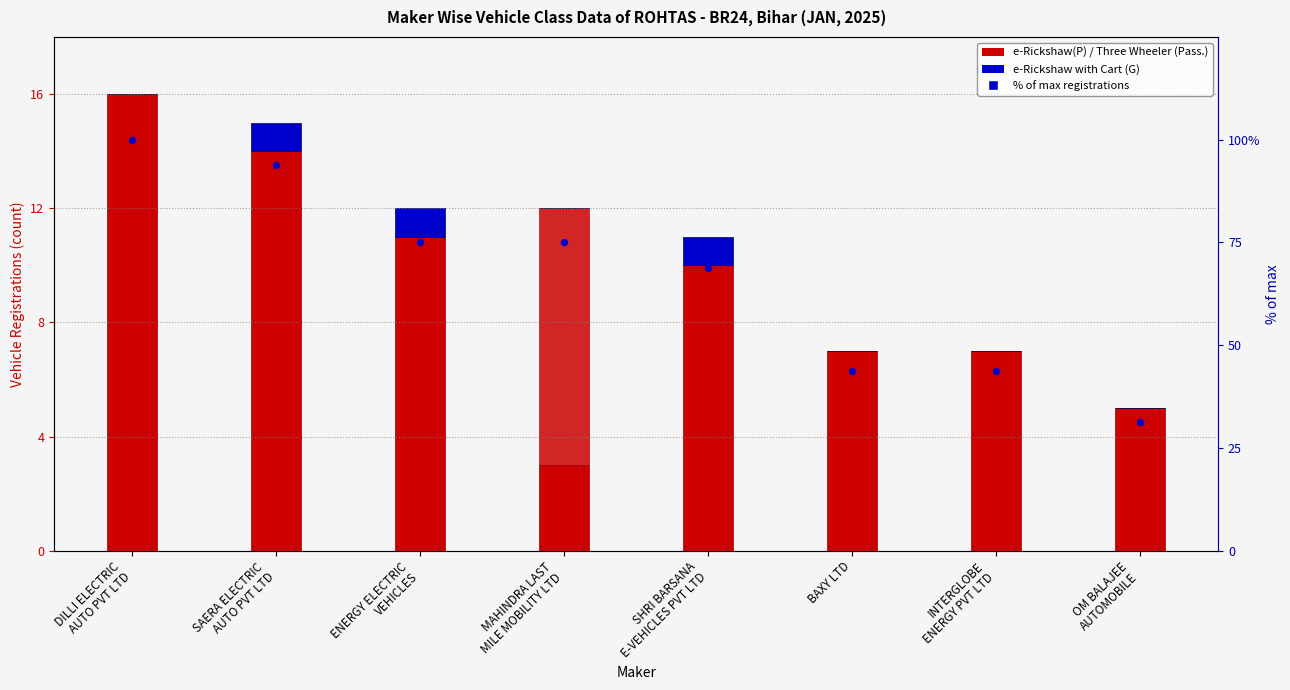

Which series reaches the maximum Y coordinate?

% of max registrations